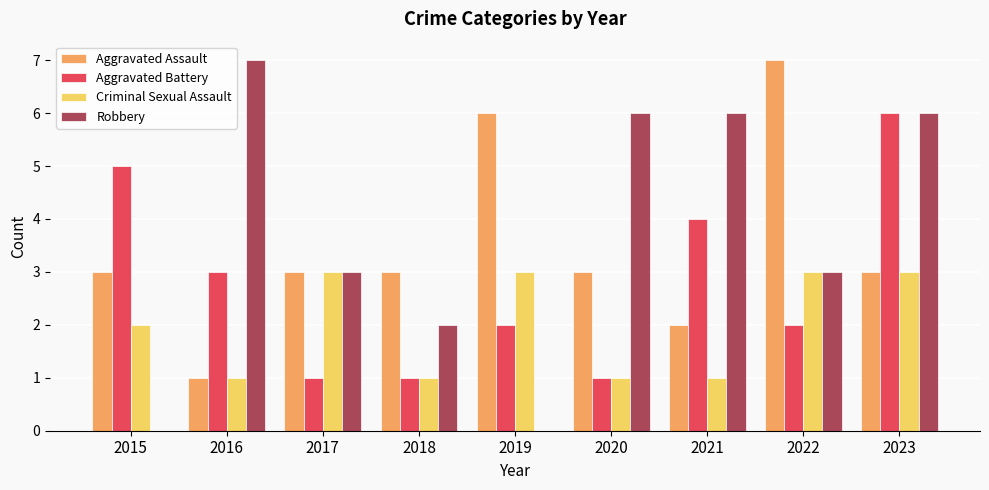

Is it true that Aggravated Assault equals 7 at 2022?

True